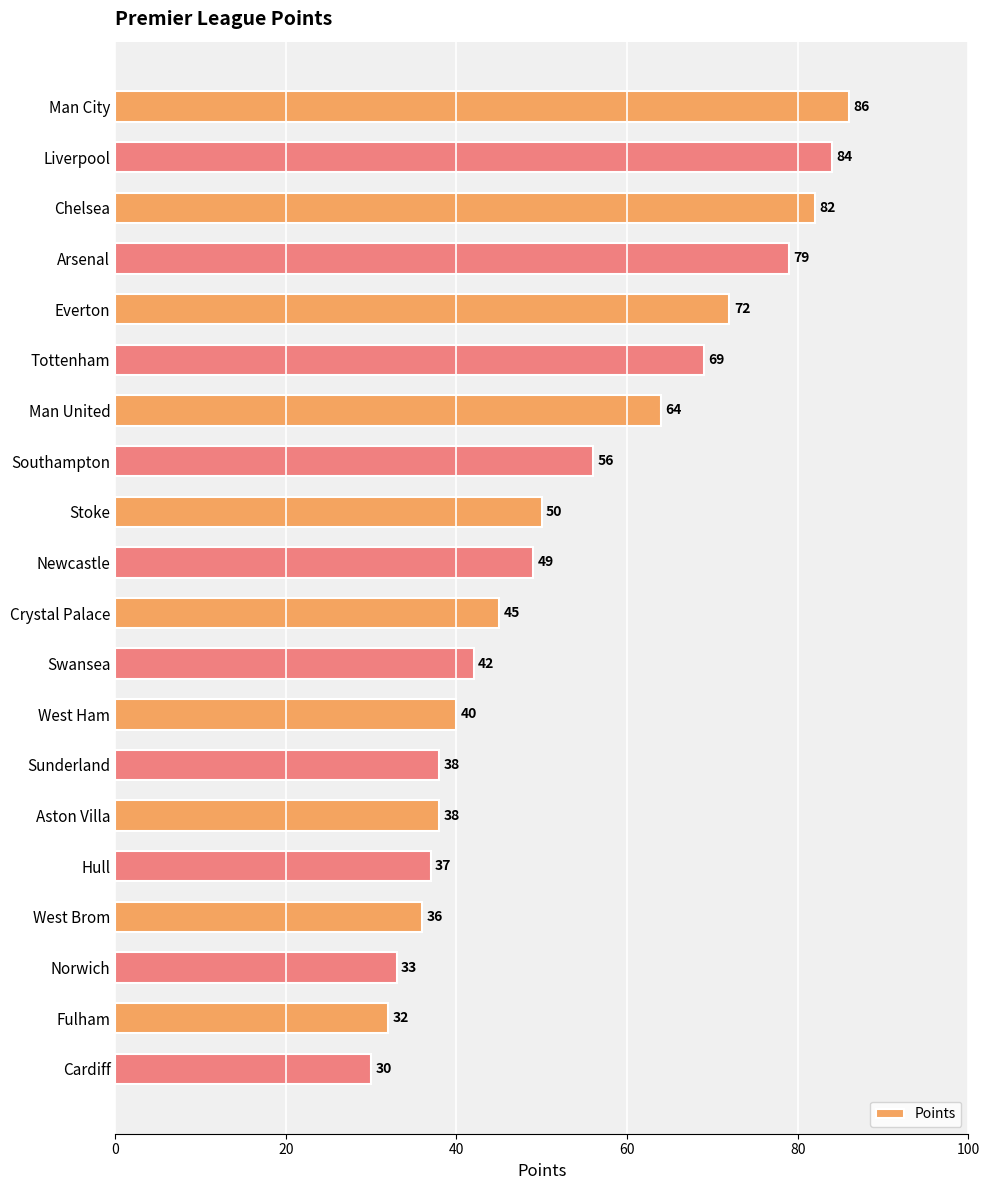

What is the label of the 19th bar from the bottom?

Liverpool